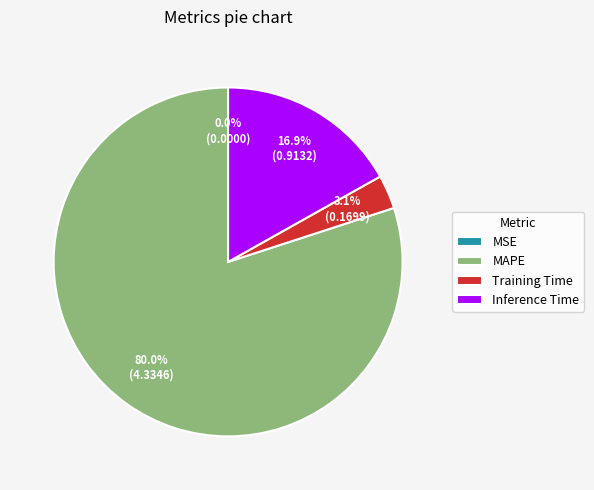

What percentage do Inference Time and Training Time together represent?

20.0%